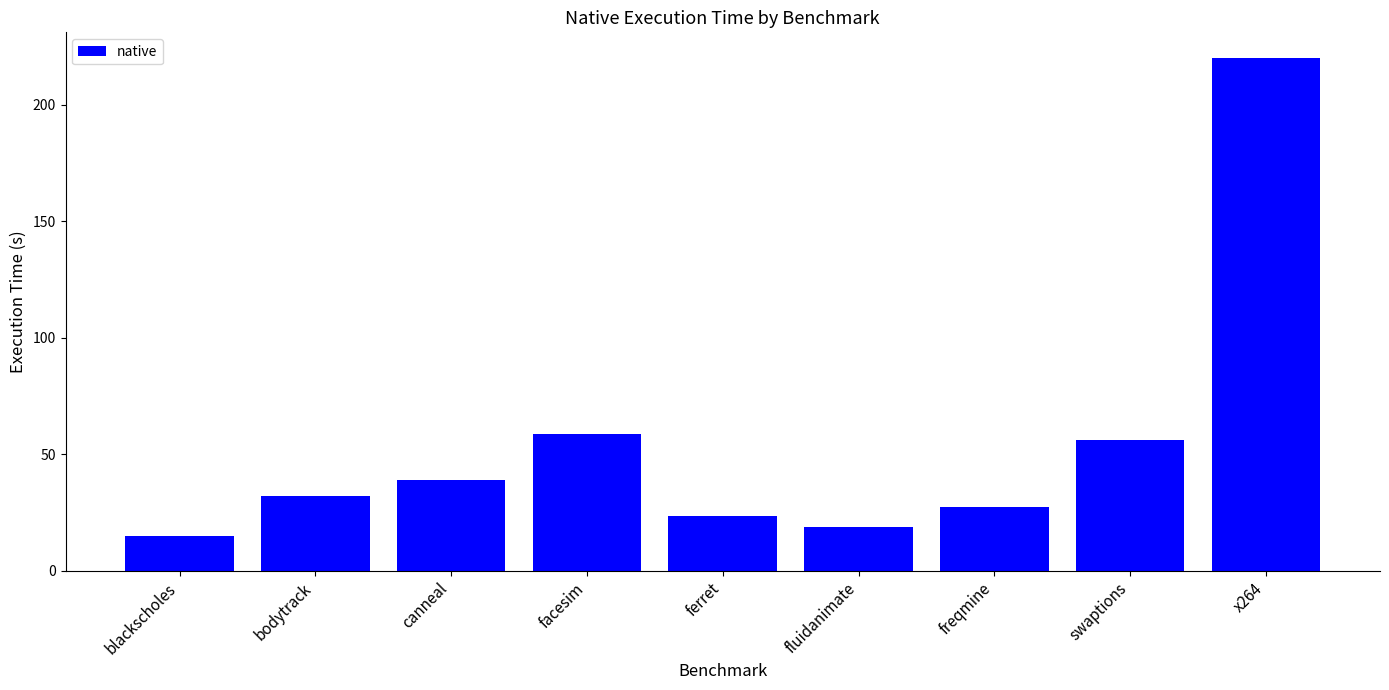

Which has a higher value, fluidanimate or bodytrack?

bodytrack